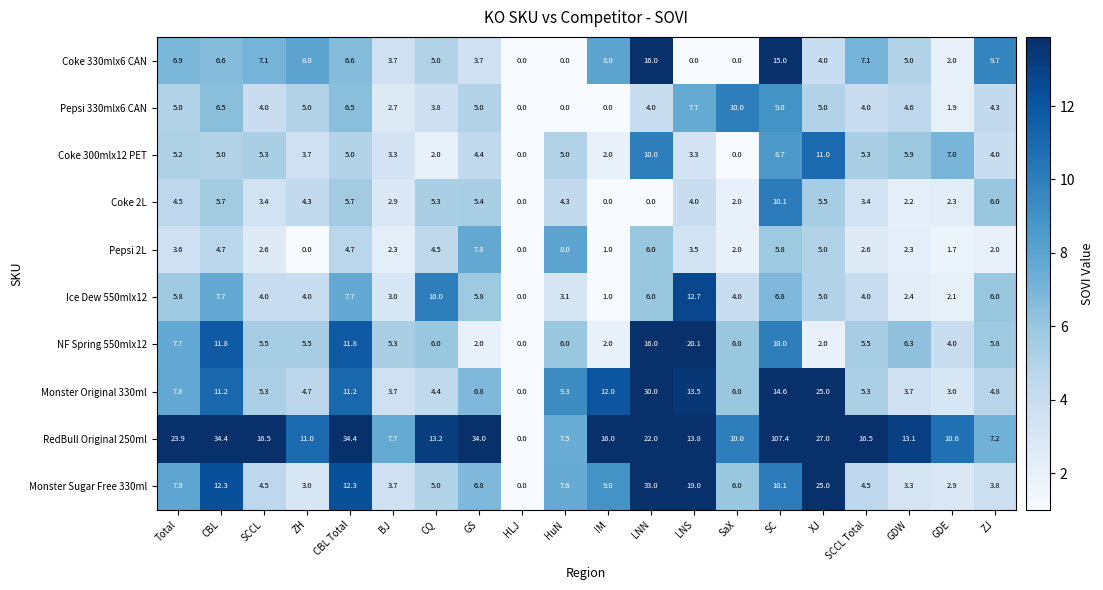

Between CBL and GDE, which series saw the biggest shift?

RedBull Original 250ml